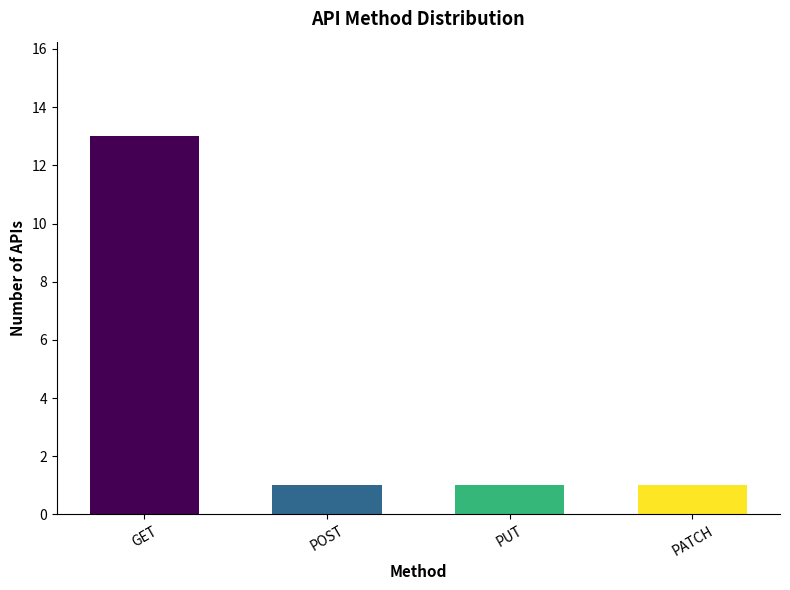

What is the ratio of the value at PATCH to the value at PUT?

1.0